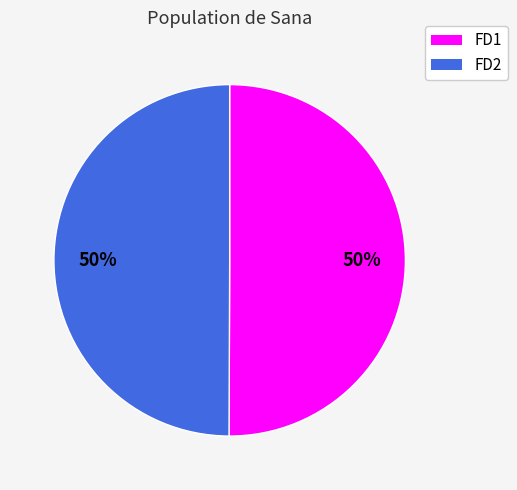

Is it true that FD2 is 36% of the pie?

False